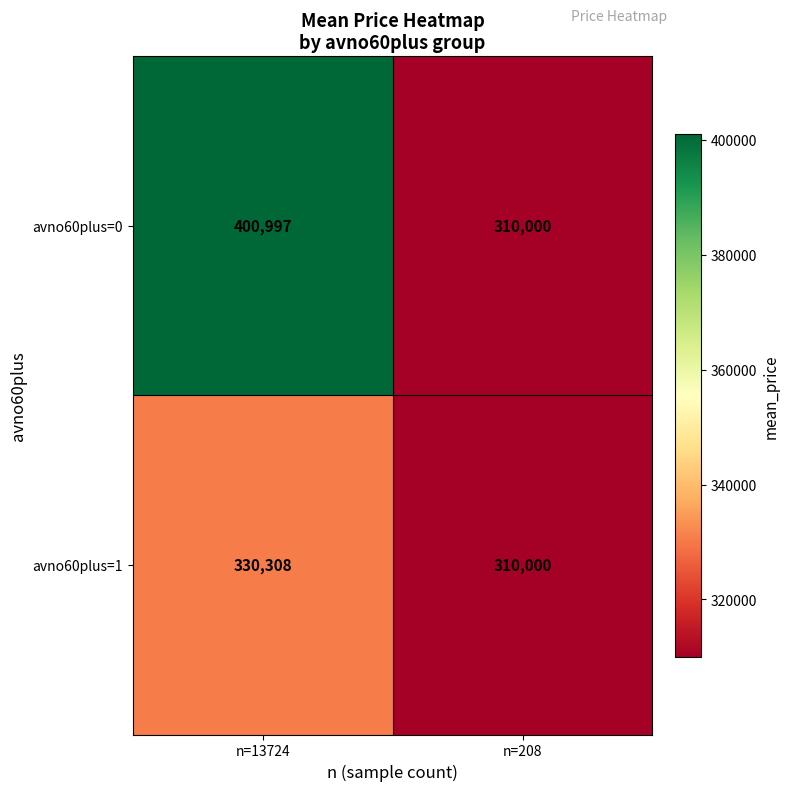

The avno60plus=1 series shows 330308 at n=13724. True or false?

True